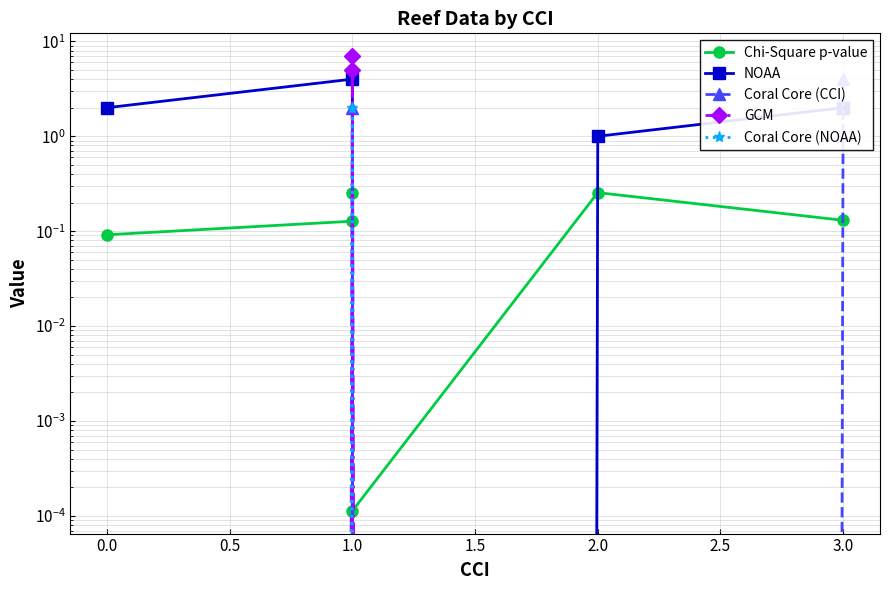

Which label corresponds to the largest value in the chart?

1.0